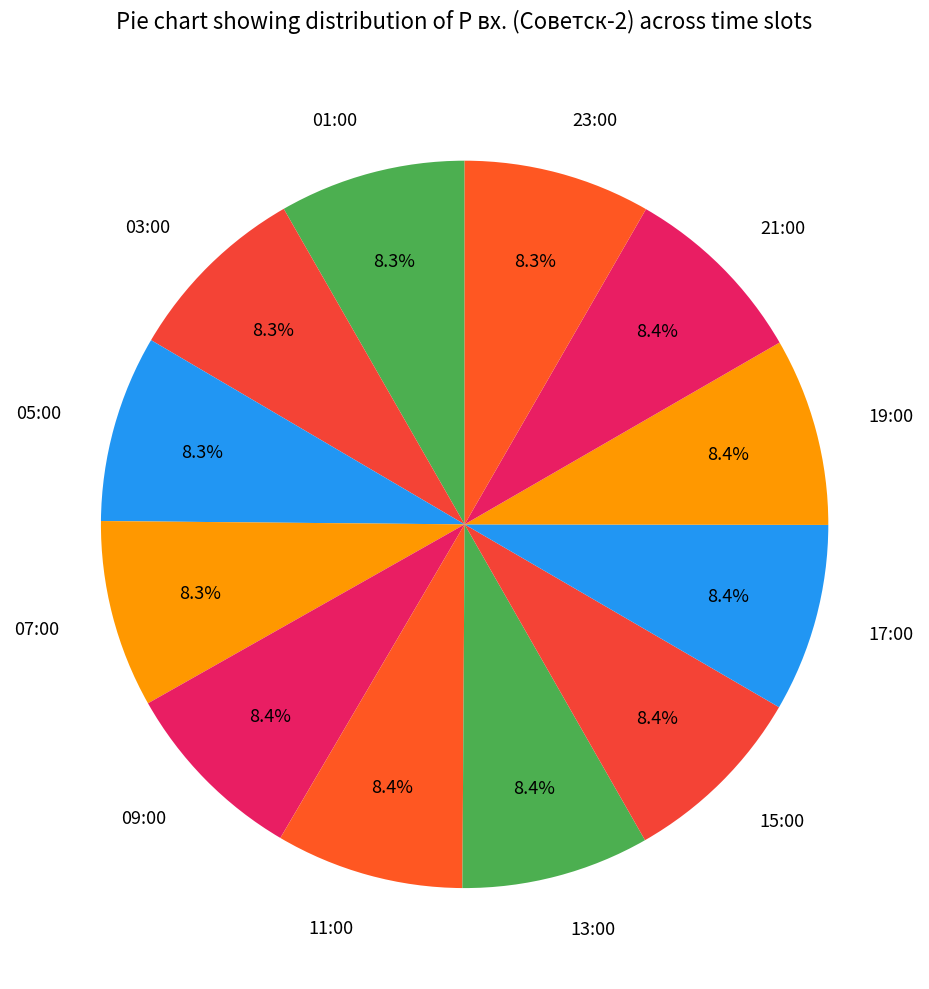

Is 23:00 the majority of the pie?

No